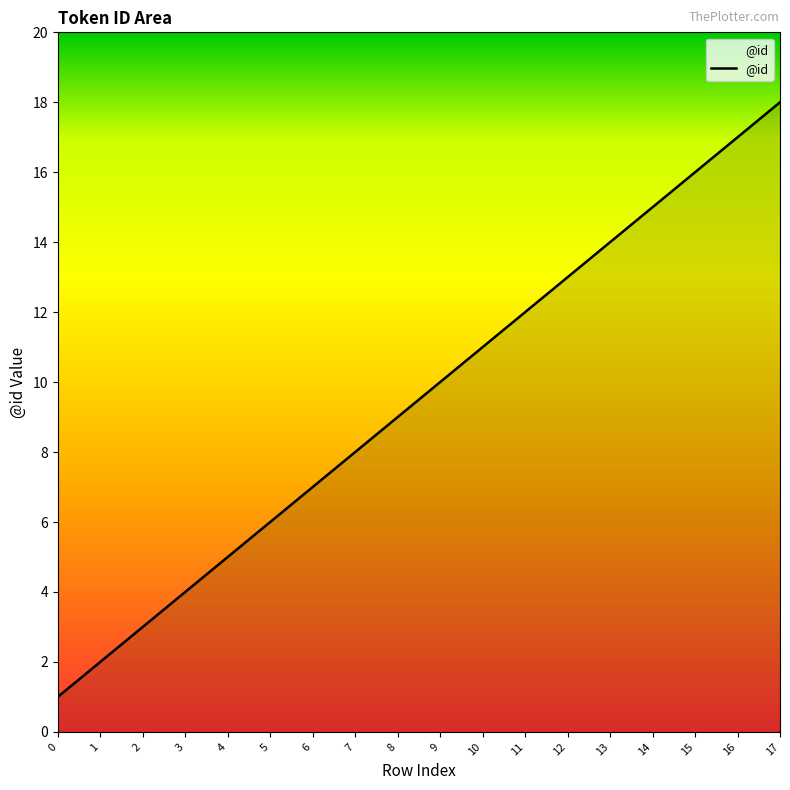

What is the difference between the values at 1 and 6?

5